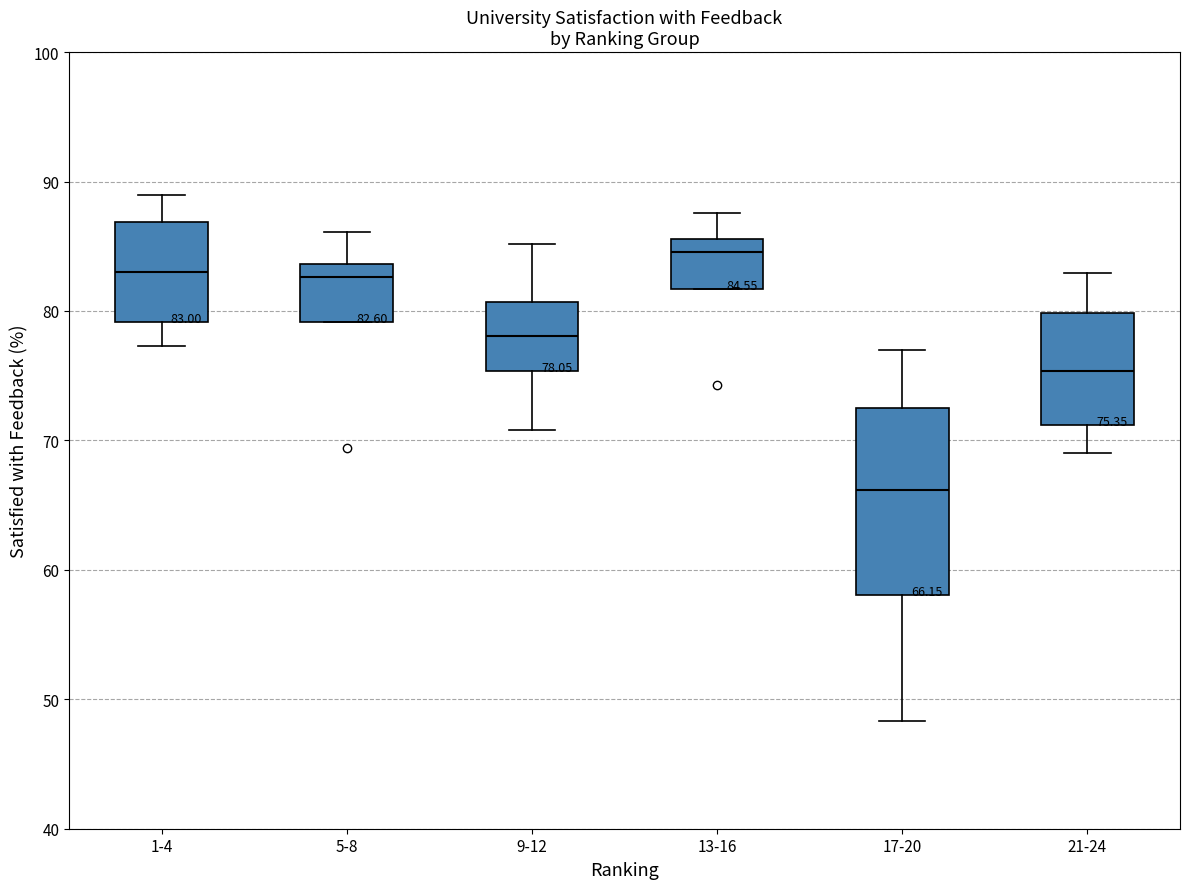

Comparing the boxes themselves (not the whiskers), which one is the tallest?

17-20